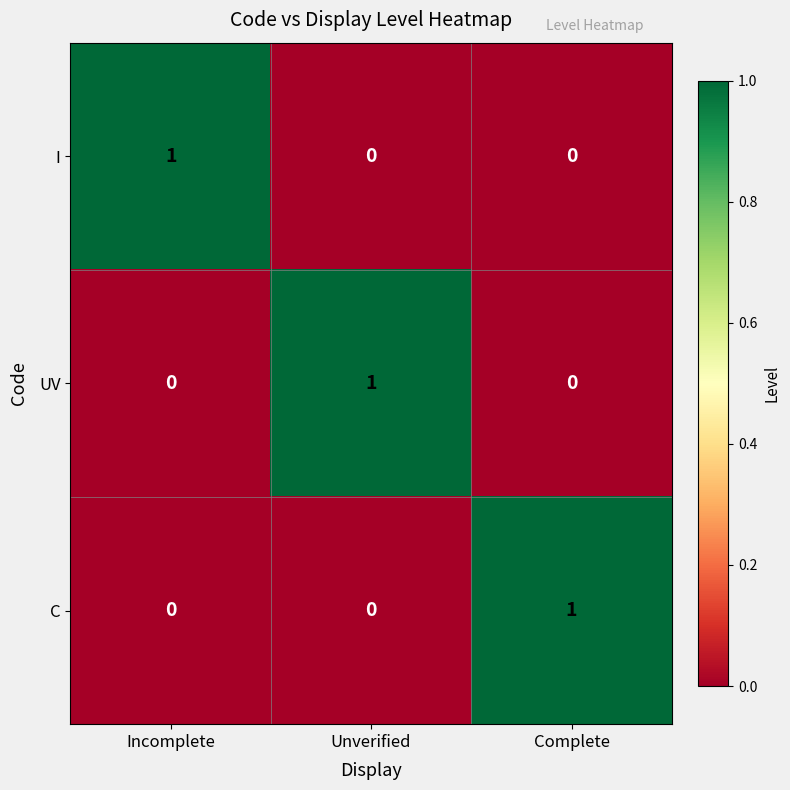

What is the total value across all series at Incomplete?

1